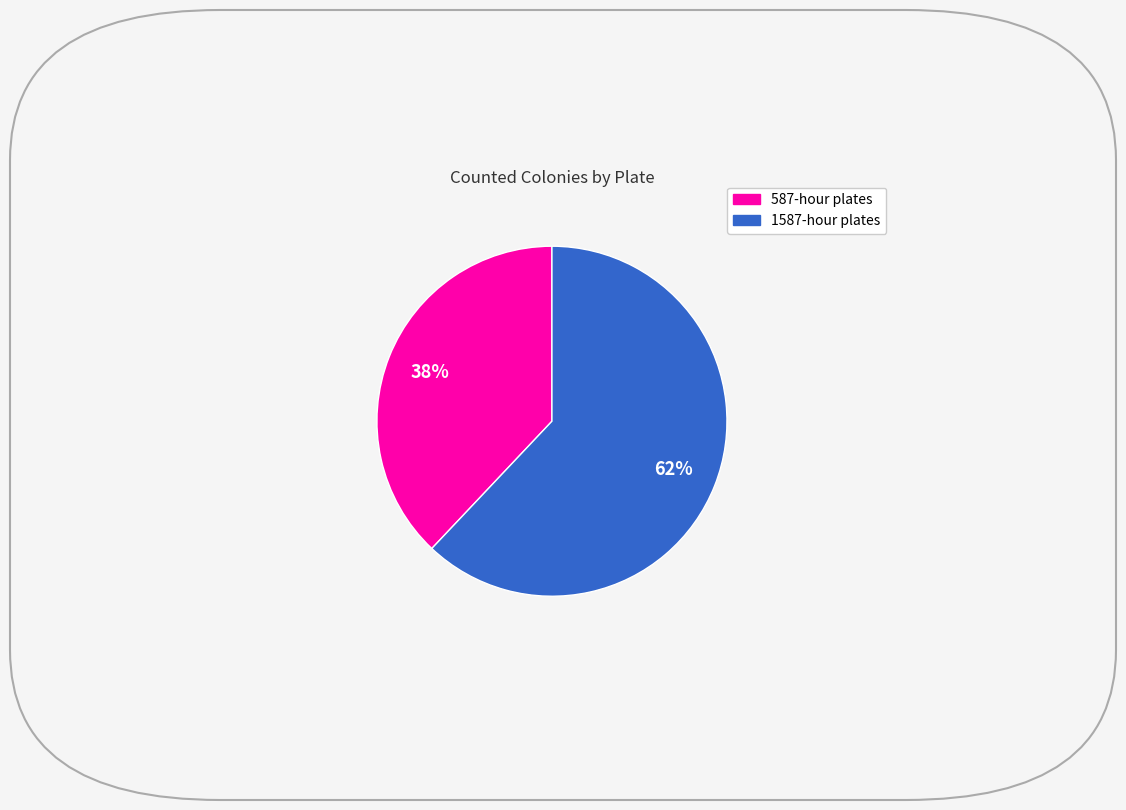

Is there any slice that represents more than half of the pie?

Yes